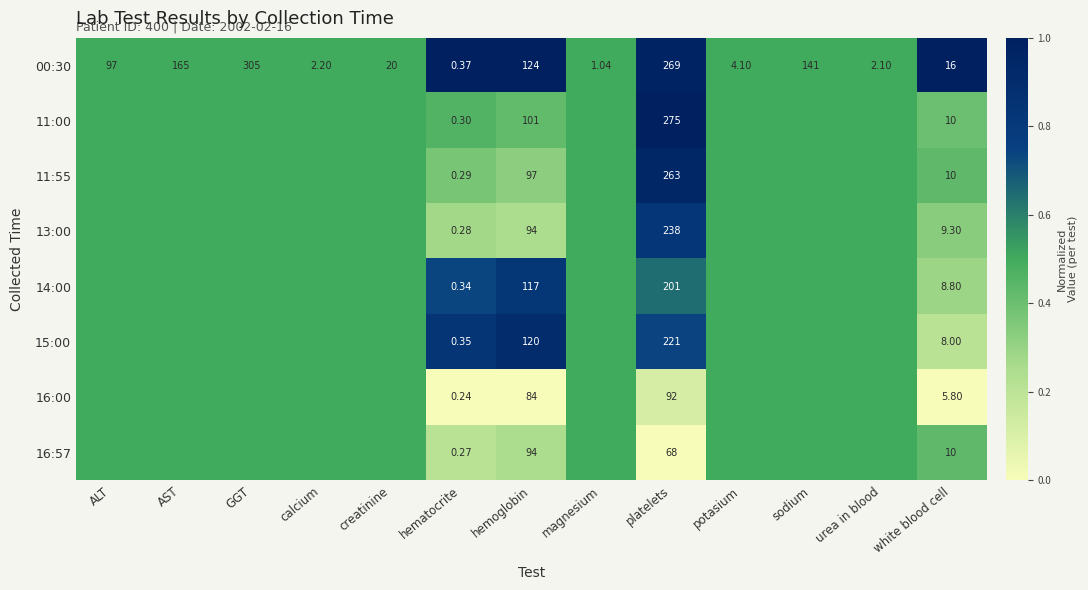

Is the value of 16:57 at platelets greater than the value of 00:30 at GGT?

No